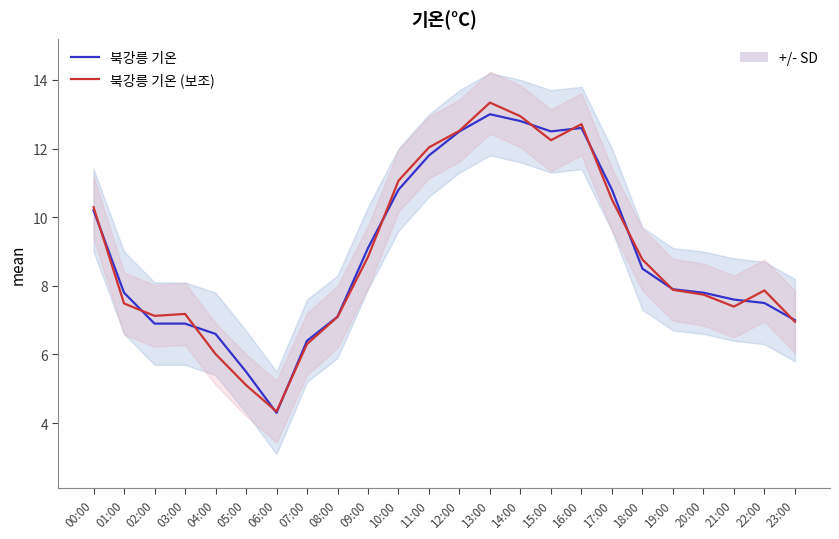

What is the spread (max minus min) of values at 00:00?

0.1